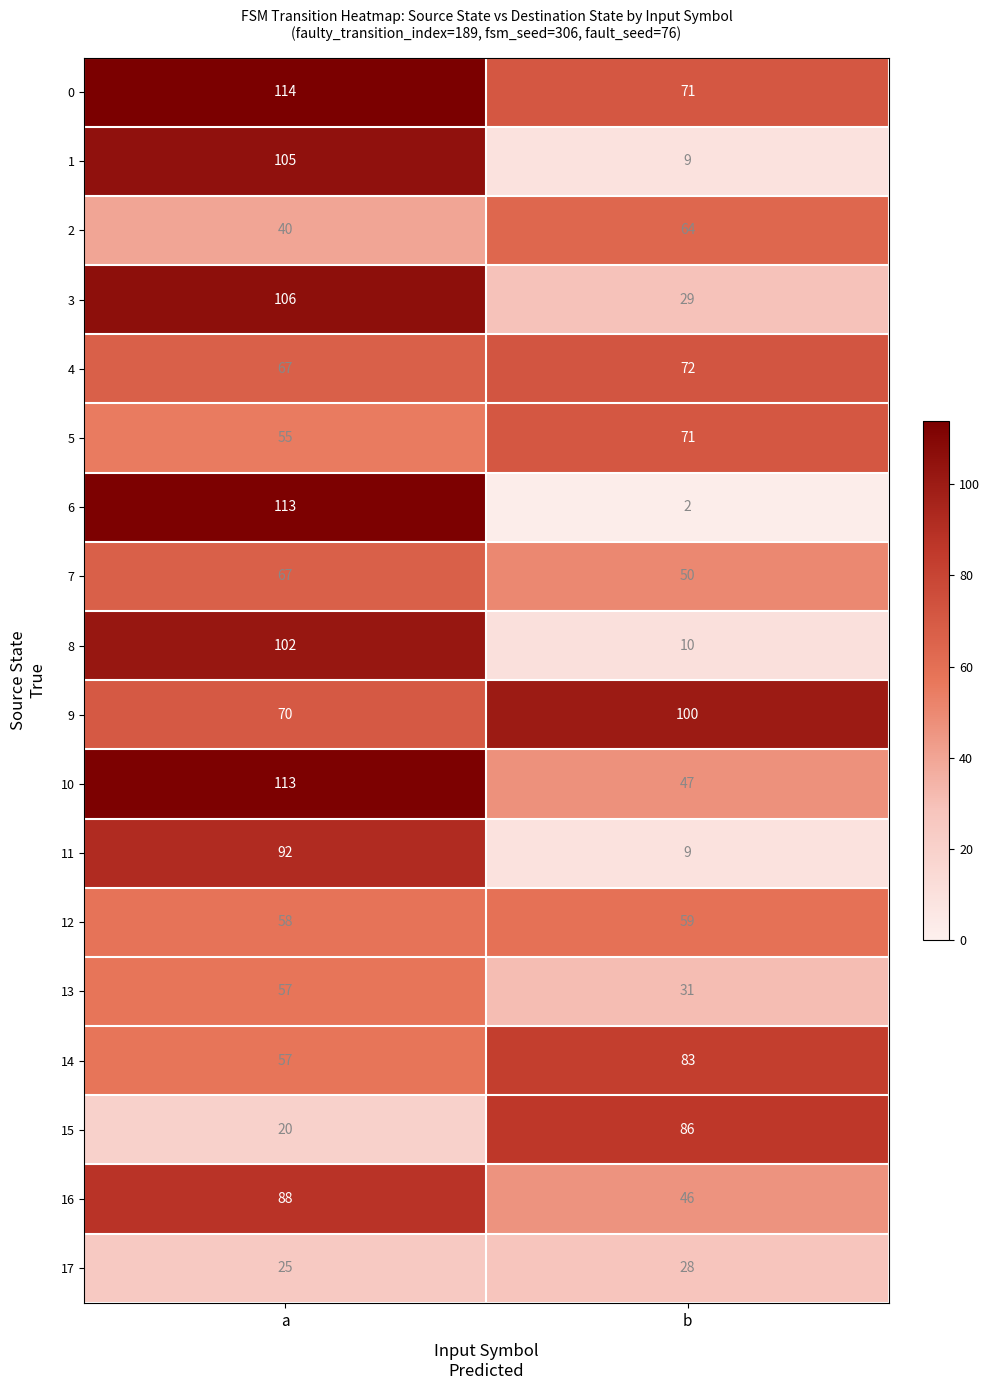

At which label does 17 reach its peak?

b